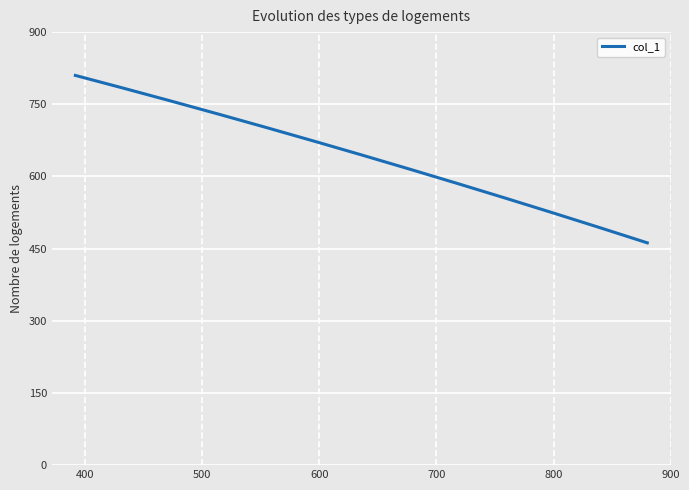

What is the maximum value shown in the chart?

810.0